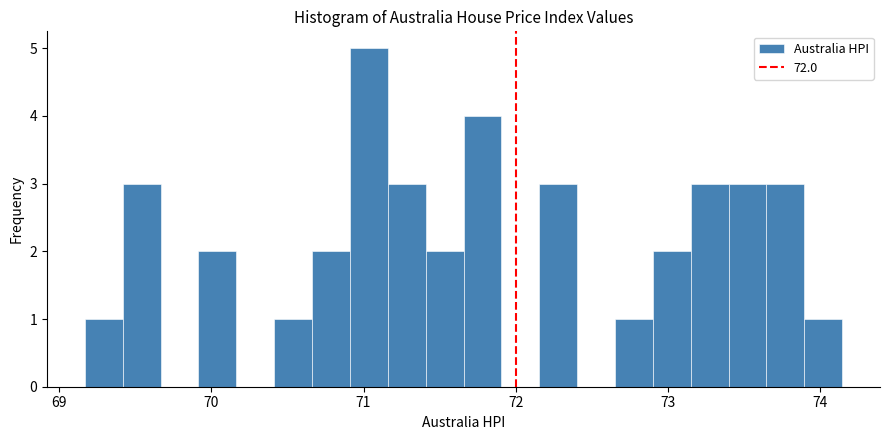

Around what value on the x-axis is the tallest bar? Give the approximate position of its centre, as read against the axis.

71.0